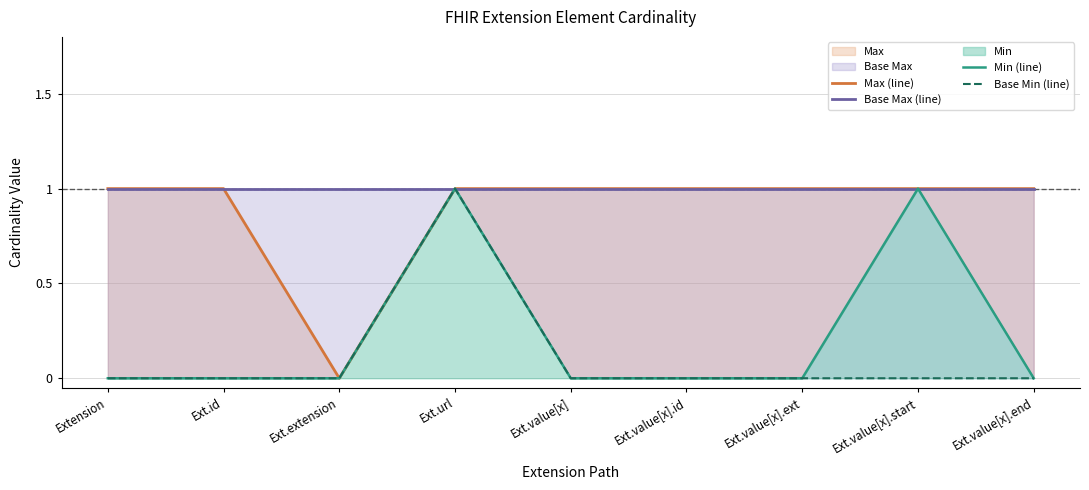

At which category does the chart reach its peak across all series?

Extension